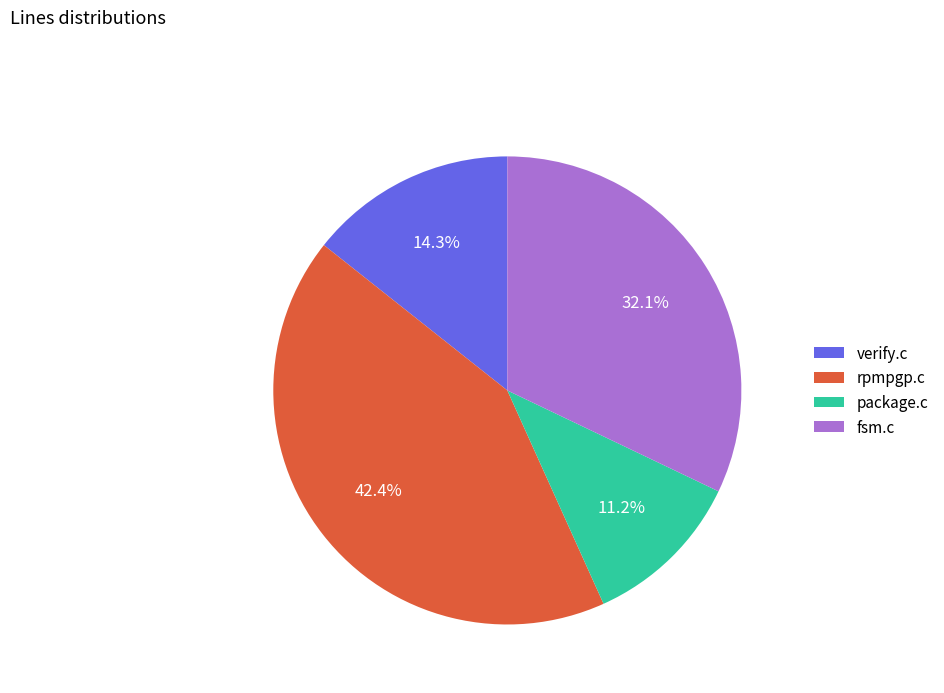

Is it true that rpmpgp.c is 42% of the pie?

True